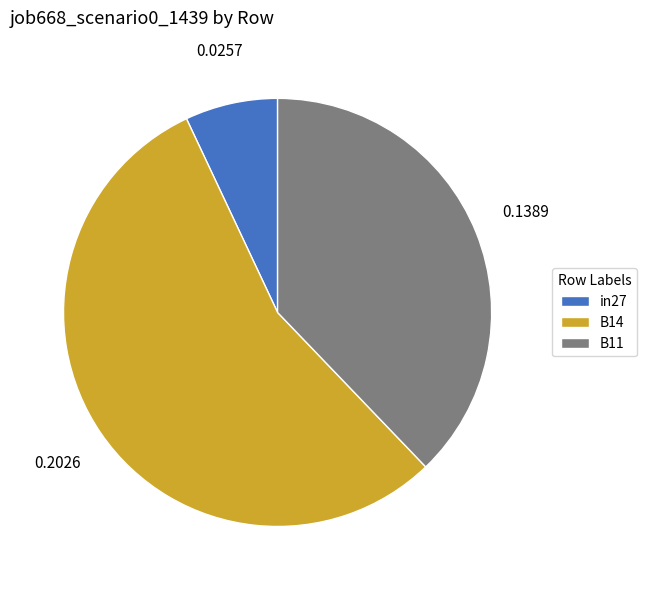

Is it true that B14 is 55% of the pie?

True